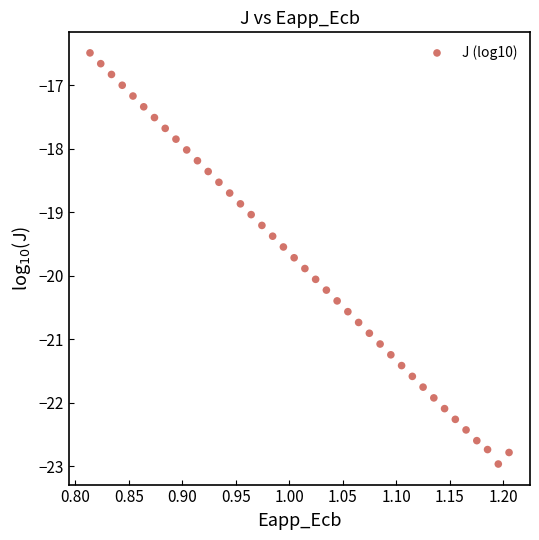

What is the range of X values (max minus min)?

0.4